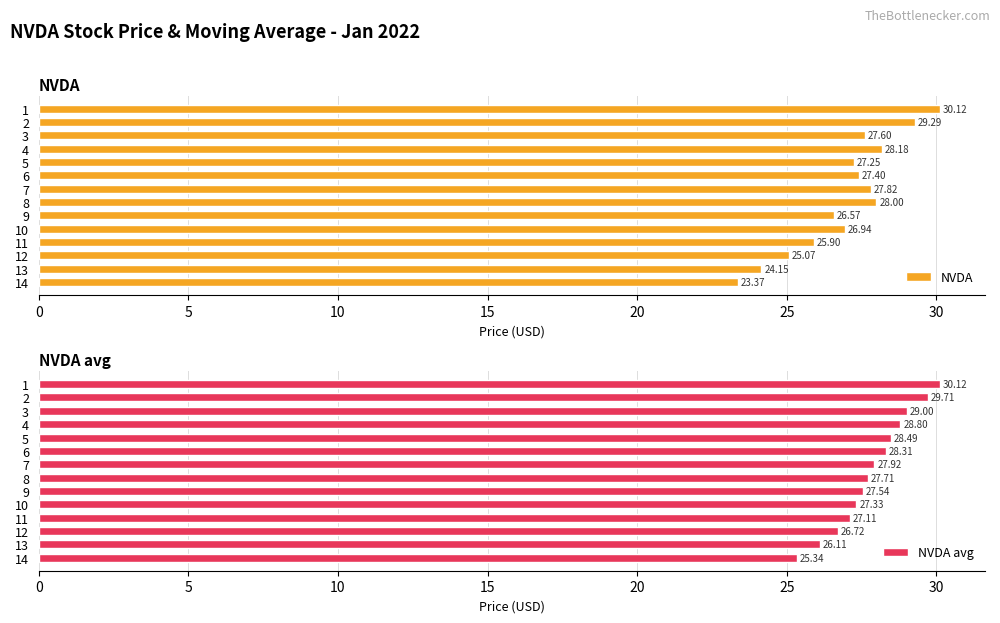

Reading left to right, extract all data points from this chart.

NVDA: 30.1	29.3	27.6	28.2	27.2	27.4	27.8	28.0	26.6	26.9	25.9	25.1	24.1	23.4
NVDA avg: 30.1	29.7	29.0	28.8	28.5	28.3	27.9	27.7	27.5	27.3	27.1	26.7	26.1	25.3